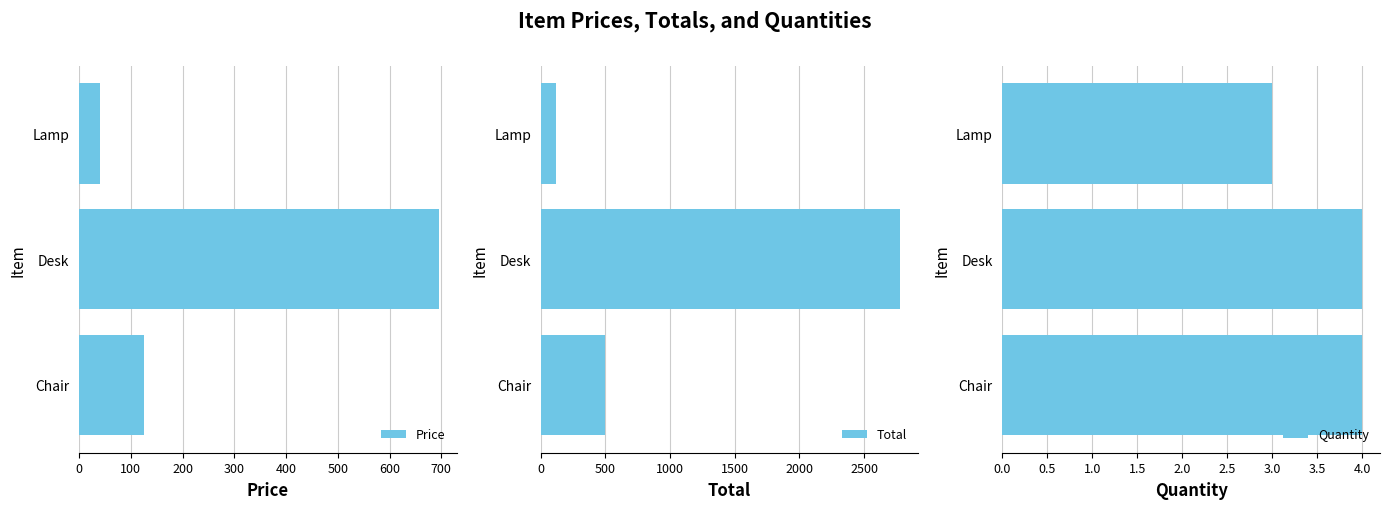

The Price series shows 71.1 at Lamp. True or false?

False